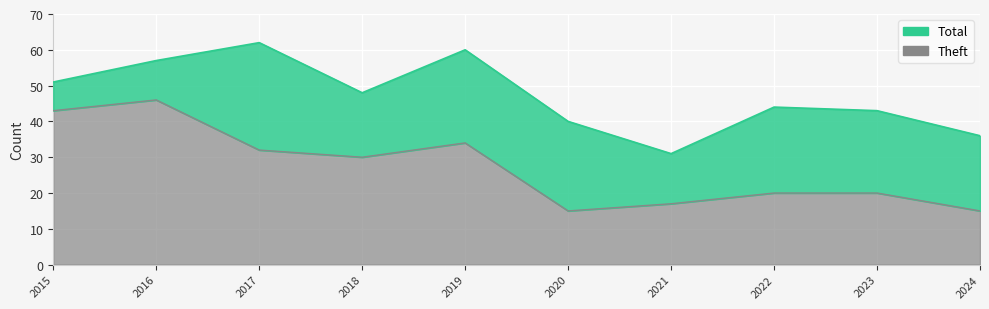

True or false: Total has a value of 8 at 2020.

False